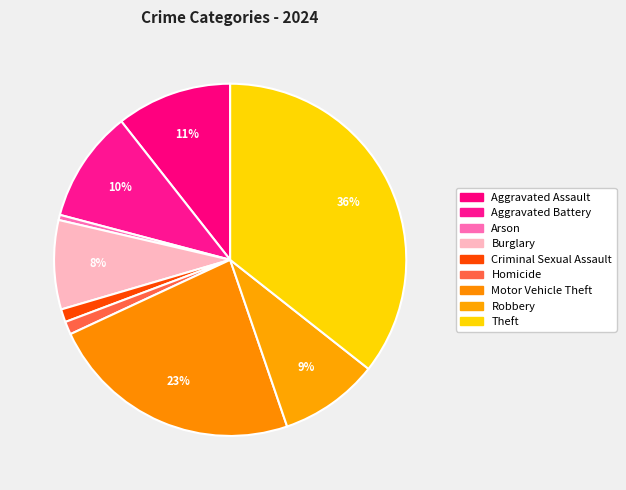

Which category has the biggest portion of the pie?

Theft